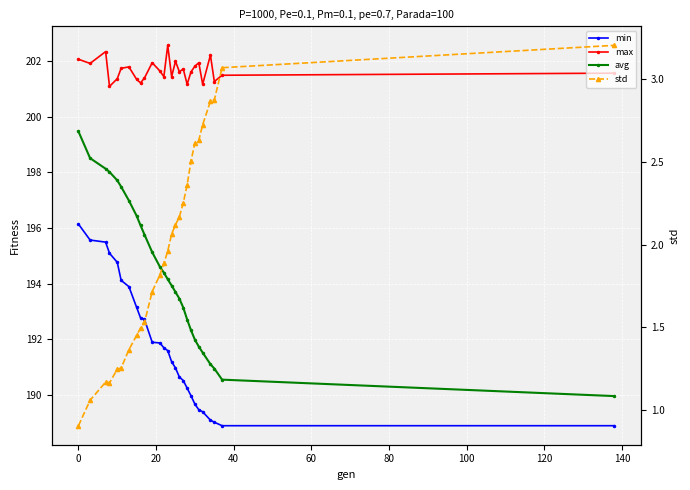

At how many categories does at least one series exceed 172?

27